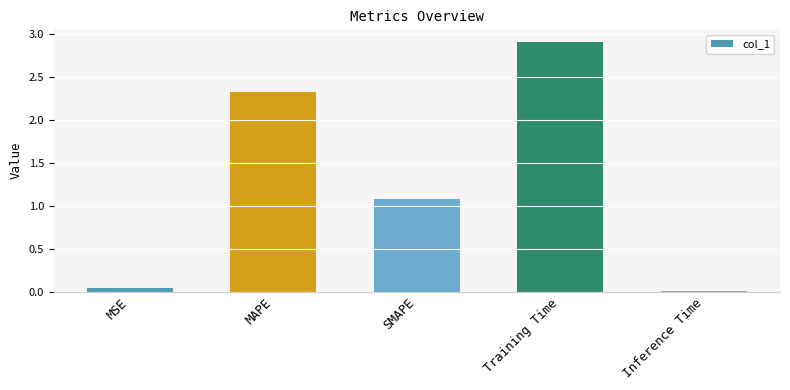

The chart shows a value of 1.5 at SMAPE. True or false?

False